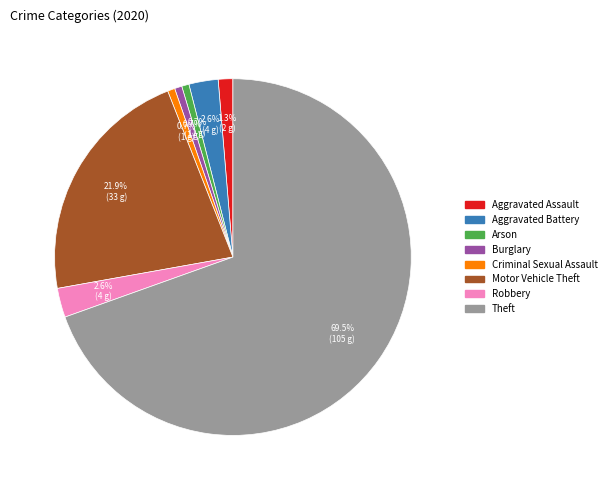

To the nearest percent, what is the average slice percentage?

12%